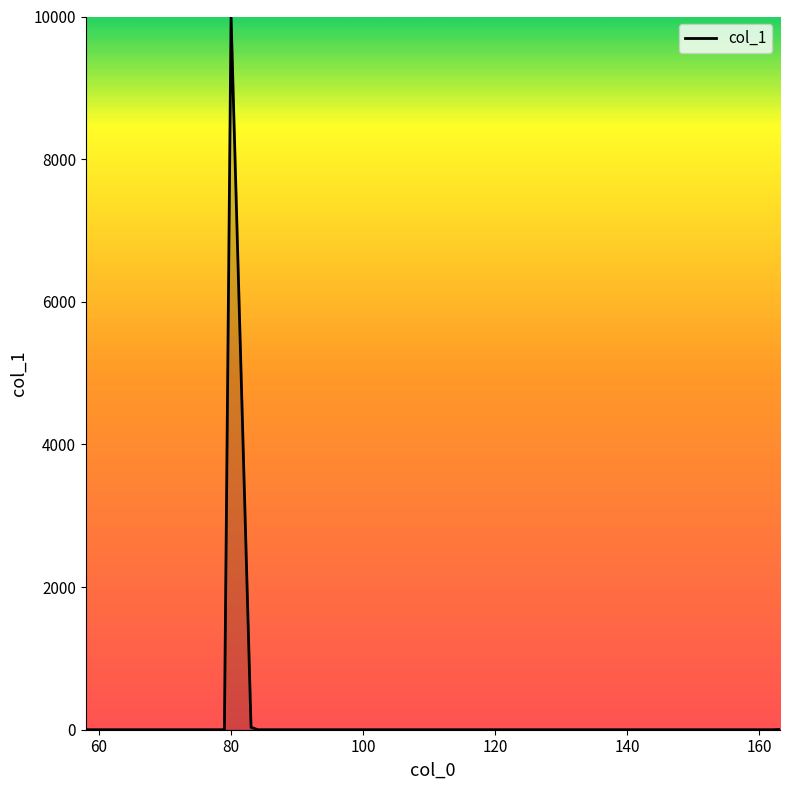

What is the difference between the maximum and minimum values?

10000.0